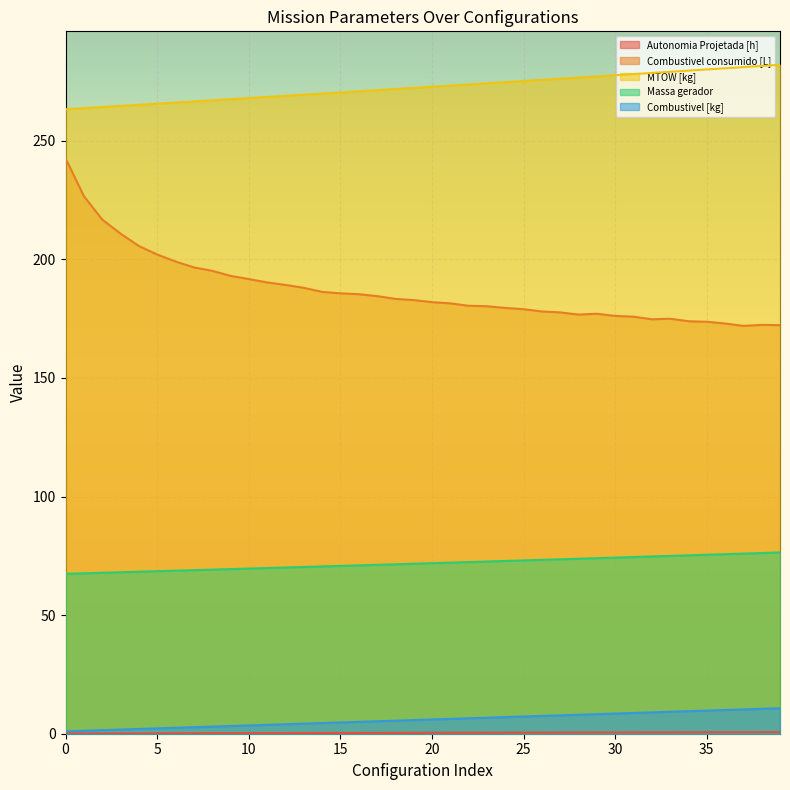

Count the number of data series in this chart.

5